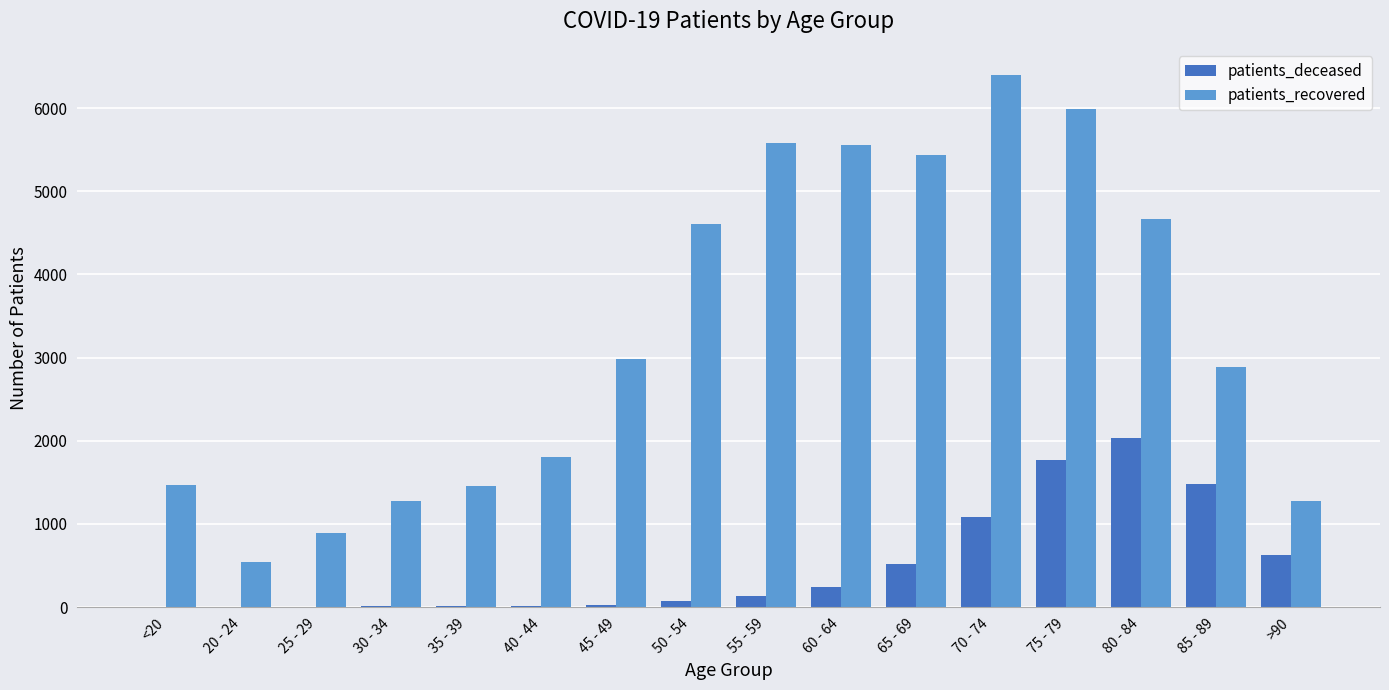

What are all the series names shown in the legend?

patients_deceased, patients_recovered